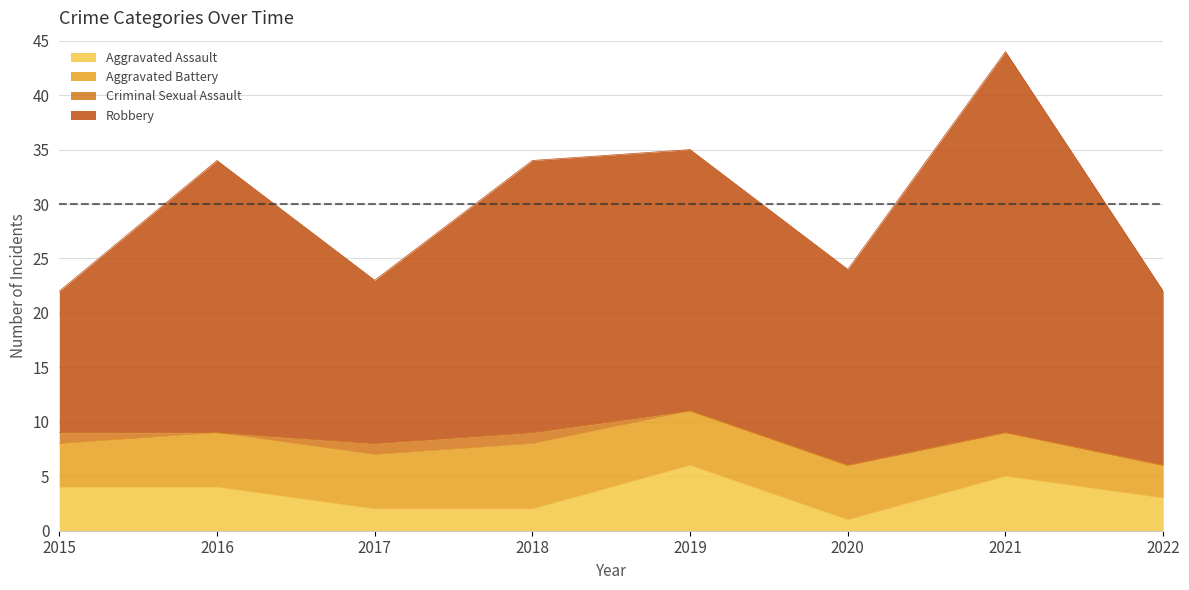

What is the maximum value for Aggravated Assault?

6